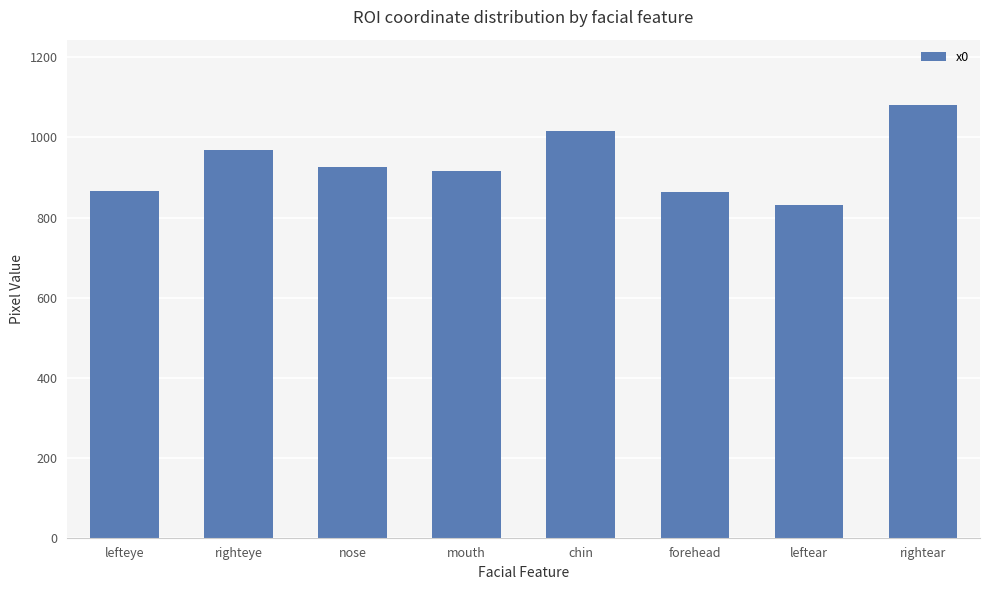

What is the label of the 1st bar from the right?

rightear